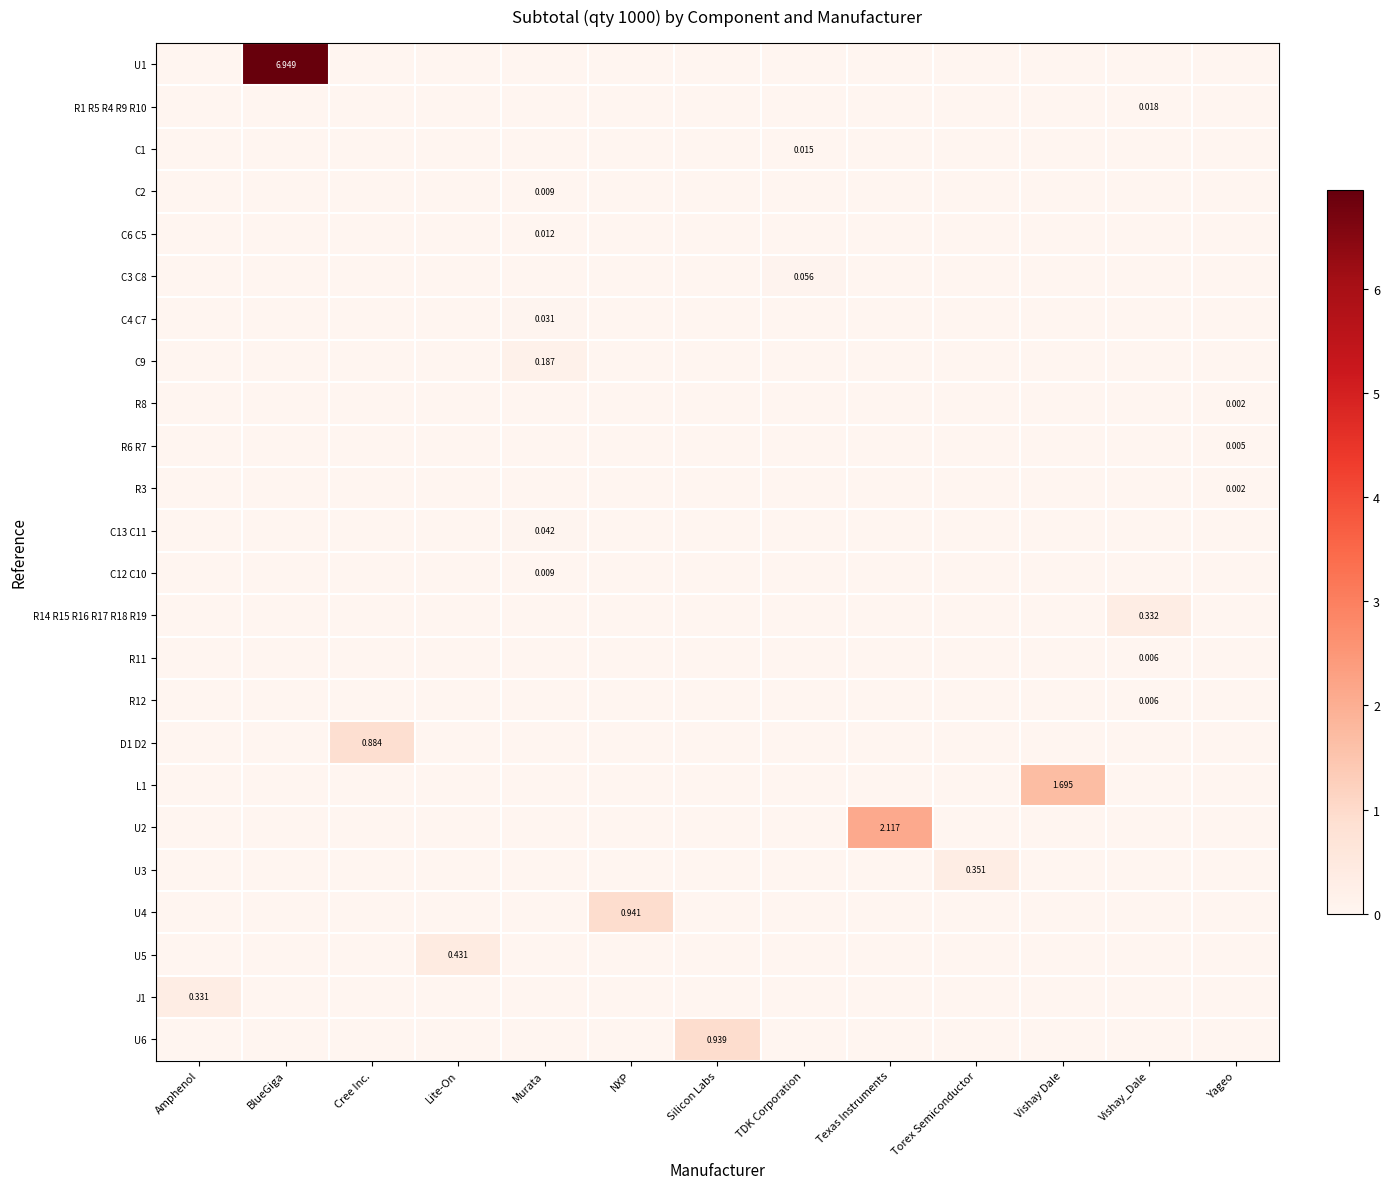

Reading left to right, what are all the values shown in this chart?

row_0: Amphenol=0.0	BlueGiga=6.9	Cree Inc.=0.0	Lite-On=0.0	Murata=0.0	NXP=0.0	Silicon Labs=0.0	TDK Corporation=0.0	Texas Instruments=0.0	Torex Semiconductor=0.0	Vishay Dale=0.0	Vishay_Dale=0.0	Yageo=0.0
row_1: Amphenol=0.0	BlueGiga=0.0	Cree Inc.=0.0	Lite-On=0.0	Murata=0.0	NXP=0.0	Silicon Labs=0.0	TDK Corporation=0.0	Texas Instruments=0.0	Torex Semiconductor=0.0	Vishay Dale=0.0	Vishay_Dale=0.0	Yageo=0.0
row_2: Amphenol=0.0	BlueGiga=0.0	Cree Inc.=0.0	Lite-On=0.0	Murata=0.0	NXP=0.0	Silicon Labs=0.0	TDK Corporation=0.0	Texas Instruments=0.0	Torex Semiconductor=0.0	Vishay Dale=0.0	Vishay_Dale=0.0	Yageo=0.0
row_3: Amphenol=0.0	BlueGiga=0.0	Cree Inc.=0.0	Lite-On=0.0	Murata=0.0	NXP=0.0	Silicon Labs=0.0	TDK Corporation=0.0	Texas Instruments=0.0	Torex Semiconductor=0.0	Vishay Dale=0.0	Vishay_Dale=0.0	Yageo=0.0
row_4: Amphenol=0.0	BlueGiga=0.0	Cree Inc.=0.0	Lite-On=0.0	Murata=0.0	NXP=0.0	Silicon Labs=0.0	TDK Corporation=0.0	Texas Instruments=0.0	Torex Semiconductor=0.0	Vishay Dale=0.0	Vishay_Dale=0.0	Yageo=0.0
row_5: Amphenol=0.0	BlueGiga=0.0	Cree Inc.=0.0	Lite-On=0.0	Murata=0.0	NXP=0.0	Silicon Labs=0.0	TDK Corporation=0.1	Texas Instruments=0.0	Torex Semiconductor=0.0	Vishay Dale=0.0	Vishay_Dale=0.0	Yageo=0.0
row_6: Amphenol=0.0	BlueGiga=0.0	Cree Inc.=0.0	Lite-On=0.0	Murata=0.0	NXP=0.0	Silicon Labs=0.0	TDK Corporation=0.0	Texas Instruments=0.0	Torex Semiconductor=0.0	Vishay Dale=0.0	Vishay_Dale=0.0	Yageo=0.0
row_7: Amphenol=0.0	BlueGiga=0.0	Cree Inc.=0.0	Lite-On=0.0	Murata=0.2	NXP=0.0	Silicon Labs=0.0	TDK Corporation=0.0	Texas Instruments=0.0	Torex Semiconductor=0.0	Vishay Dale=0.0	Vishay_Dale=0.0	Yageo=0.0
row_8: Amphenol=0.0	BlueGiga=0.0	Cree Inc.=0.0	Lite-On=0.0	Murata=0.0	NXP=0.0	Silicon Labs=0.0	TDK Corporation=0.0	Texas Instruments=0.0	Torex Semiconductor=0.0	Vishay Dale=0.0	Vishay_Dale=0.0	Yageo=0.0
row_9: Amphenol=0.0	BlueGiga=0.0	Cree Inc.=0.0	Lite-On=0.0	Murata=0.0	NXP=0.0	Silicon Labs=0.0	TDK Corporation=0.0	Texas Instruments=0.0	Torex Semiconductor=0.0	Vishay Dale=0.0	Vishay_Dale=0.0	Yageo=0.0
row_10: Amphenol=0.0	BlueGiga=0.0	Cree Inc.=0.0	Lite-On=0.0	Murata=0.0	NXP=0.0	Silicon Labs=0.0	TDK Corporation=0.0	Texas Instruments=0.0	Torex Semiconductor=0.0	Vishay Dale=0.0	Vishay_Dale=0.0	Yageo=0.0
row_11: Amphenol=0.0	BlueGiga=0.0	Cree Inc.=0.0	Lite-On=0.0	Murata=0.0	NXP=0.0	Silicon Labs=0.0	TDK Corporation=0.0	Texas Instruments=0.0	Torex Semiconductor=0.0	Vishay Dale=0.0	Vishay_Dale=0.0	Yageo=0.0
row_12: Amphenol=0.0	BlueGiga=0.0	Cree Inc.=0.0	Lite-On=0.0	Murata=0.0	NXP=0.0	Silicon Labs=0.0	TDK Corporation=0.0	Texas Instruments=0.0	Torex Semiconductor=0.0	Vishay Dale=0.0	Vishay_Dale=0.0	Yageo=0.0
row_13: Amphenol=0.0	BlueGiga=0.0	Cree Inc.=0.0	Lite-On=0.0	Murata=0.0	NXP=0.0	Silicon Labs=0.0	TDK Corporation=0.0	Texas Instruments=0.0	Torex Semiconductor=0.0	Vishay Dale=0.0	Vishay_Dale=0.3	Yageo=0.0
row_14: Amphenol=0.0	BlueGiga=0.0	Cree Inc.=0.0	Lite-On=0.0	Murata=0.0	NXP=0.0	Silicon Labs=0.0	TDK Corporation=0.0	Texas Instruments=0.0	Torex Semiconductor=0.0	Vishay Dale=0.0	Vishay_Dale=0.0	Yageo=0.0
row_15: Amphenol=0.0	BlueGiga=0.0	Cree Inc.=0.0	Lite-On=0.0	Murata=0.0	NXP=0.0	Silicon Labs=0.0	TDK Corporation=0.0	Texas Instruments=0.0	Torex Semiconductor=0.0	Vishay Dale=0.0	Vishay_Dale=0.0	Yageo=0.0
row_16: Amphenol=0.0	BlueGiga=0.0	Cree Inc.=0.9	Lite-On=0.0	Murata=0.0	NXP=0.0	Silicon Labs=0.0	TDK Corporation=0.0	Texas Instruments=0.0	Torex Semiconductor=0.0	Vishay Dale=0.0	Vishay_Dale=0.0	Yageo=0.0
row_17: Amphenol=0.0	BlueGiga=0.0	Cree Inc.=0.0	Lite-On=0.0	Murata=0.0	NXP=0.0	Silicon Labs=0.0	TDK Corporation=0.0	Texas Instruments=0.0	Torex Semiconductor=0.0	Vishay Dale=1.7	Vishay_Dale=0.0	Yageo=0.0
row_18: Amphenol=0.0	BlueGiga=0.0	Cree Inc.=0.0	Lite-On=0.0	Murata=0.0	NXP=0.0	Silicon Labs=0.0	TDK Corporation=0.0	Texas Instruments=2.1	Torex Semiconductor=0.0	Vishay Dale=0.0	Vishay_Dale=0.0	Yageo=0.0
row_19: Amphenol=0.0	BlueGiga=0.0	Cree Inc.=0.0	Lite-On=0.0	Murata=0.0	NXP=0.0	Silicon Labs=0.0	TDK Corporation=0.0	Texas Instruments=0.0	Torex Semiconductor=0.4	Vishay Dale=0.0	Vishay_Dale=0.0	Yageo=0.0
row_20: Amphenol=0.0	BlueGiga=0.0	Cree Inc.=0.0	Lite-On=0.0	Murata=0.0	NXP=0.9	Silicon Labs=0.0	TDK Corporation=0.0	Texas Instruments=0.0	Torex Semiconductor=0.0	Vishay Dale=0.0	Vishay_Dale=0.0	Yageo=0.0
row_21: Amphenol=0.0	BlueGiga=0.0	Cree Inc.=0.0	Lite-On=0.4	Murata=0.0	NXP=0.0	Silicon Labs=0.0	TDK Corporation=0.0	Texas Instruments=0.0	Torex Semiconductor=0.0	Vishay Dale=0.0	Vishay_Dale=0.0	Yageo=0.0
row_22: Amphenol=0.3	BlueGiga=0.0	Cree Inc.=0.0	Lite-On=0.0	Murata=0.0	NXP=0.0	Silicon Labs=0.0	TDK Corporation=0.0	Texas Instruments=0.0	Torex Semiconductor=0.0	Vishay Dale=0.0	Vishay_Dale=0.0	Yageo=0.0
row_23: Amphenol=0.0	BlueGiga=0.0	Cree Inc.=0.0	Lite-On=0.0	Murata=0.0	NXP=0.0	Silicon Labs=0.9	TDK Corporation=0.0	Texas Instruments=0.0	Torex Semiconductor=0.0	Vishay Dale=0.0	Vishay_Dale=0.0	Yageo=0.0